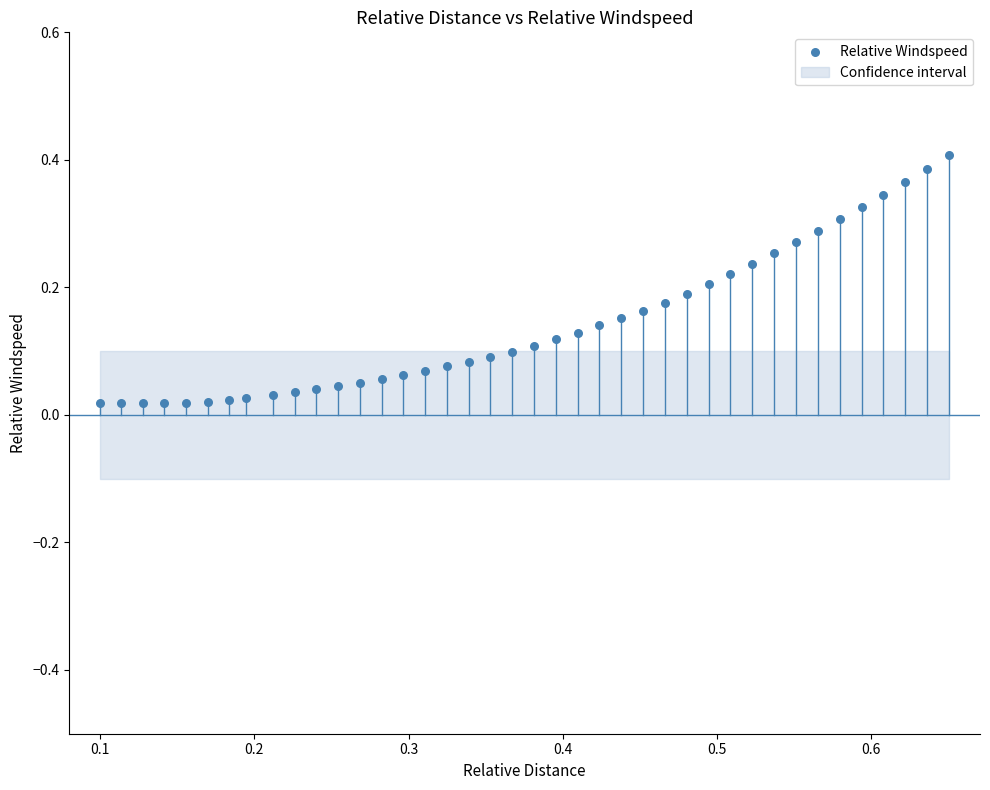

What is the range of X values (max minus min)?

0.6